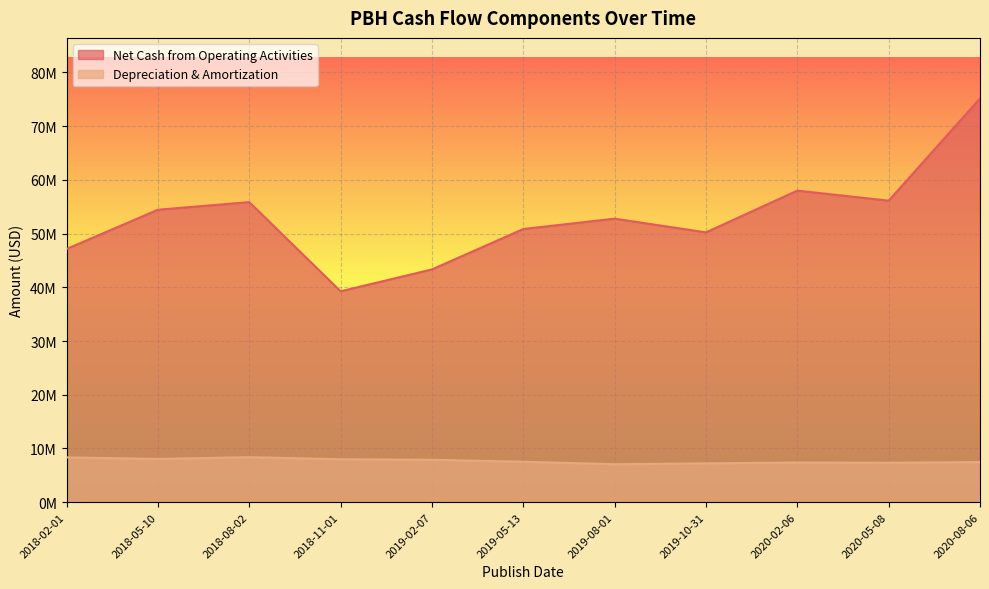

How many values in the Net Cash from Operating Activities series exceed 52777000?

5